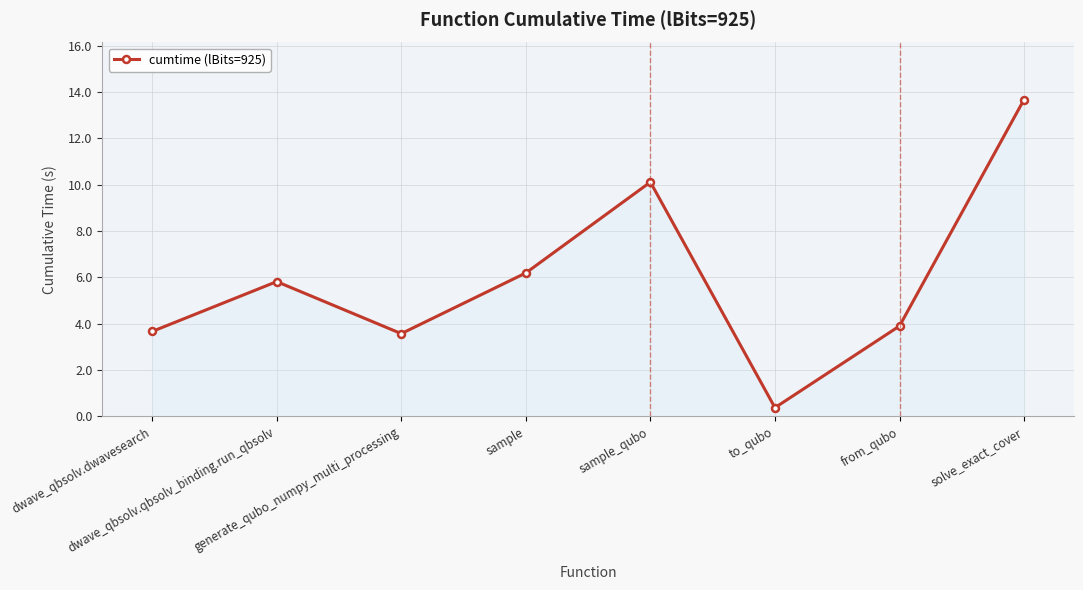

What is the minimum value shown in the chart?

0.4